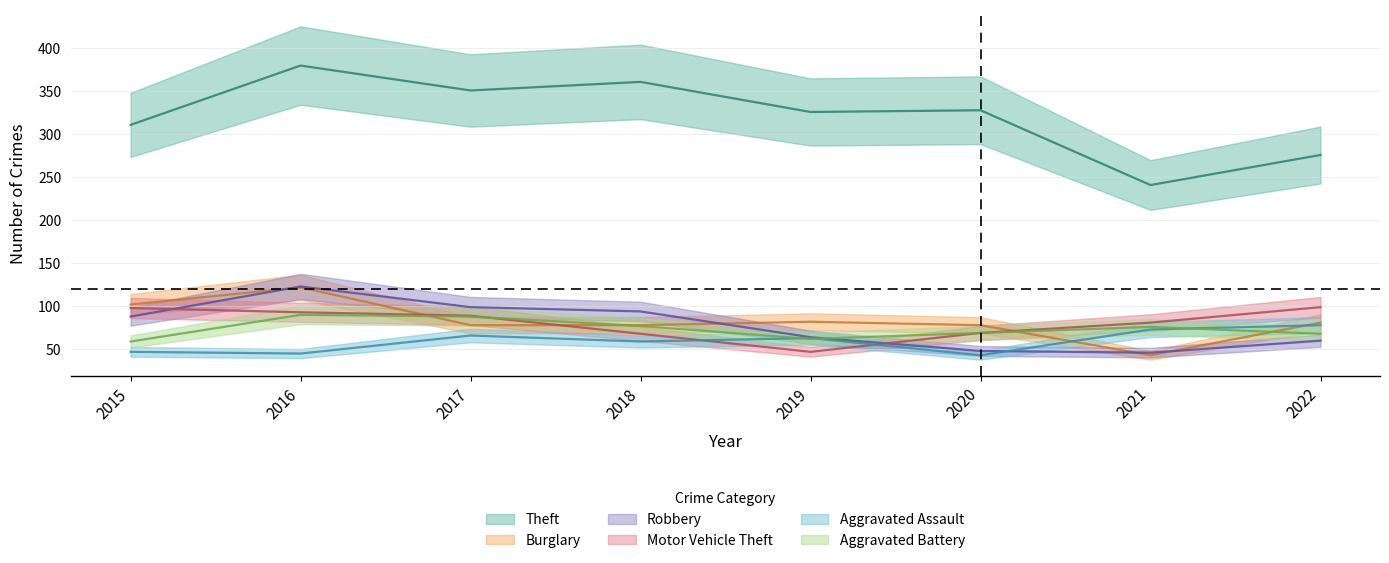

What are all the series names shown in the legend?

Theft, Burglary, Robbery, Motor Vehicle Theft, Aggravated Assault, Aggravated Battery